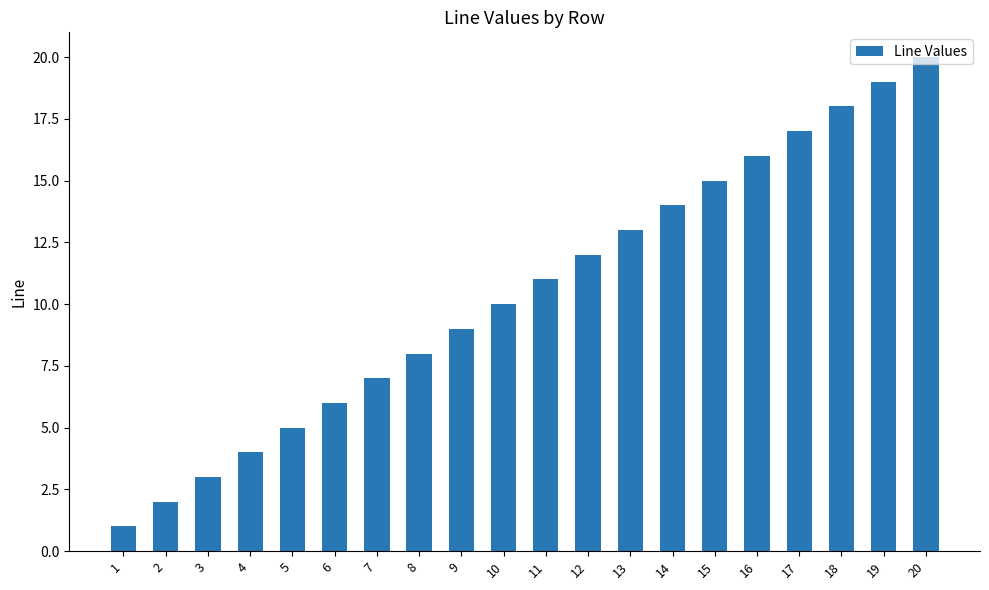

At which category does the chart reach its peak across all series?

20